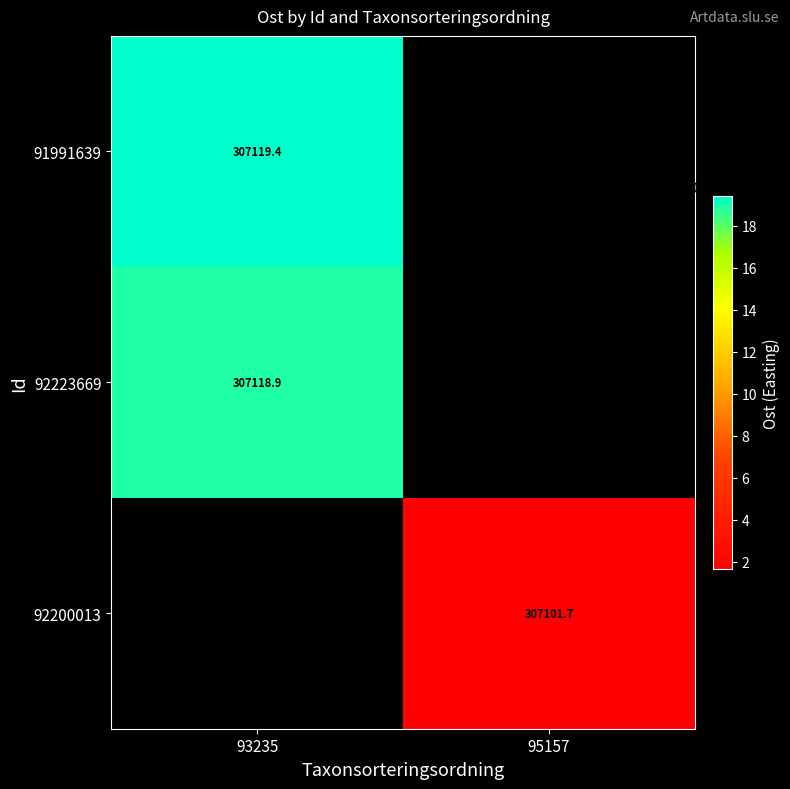

List the labels in order of 92200013 value, smallest first.

93235, 95157